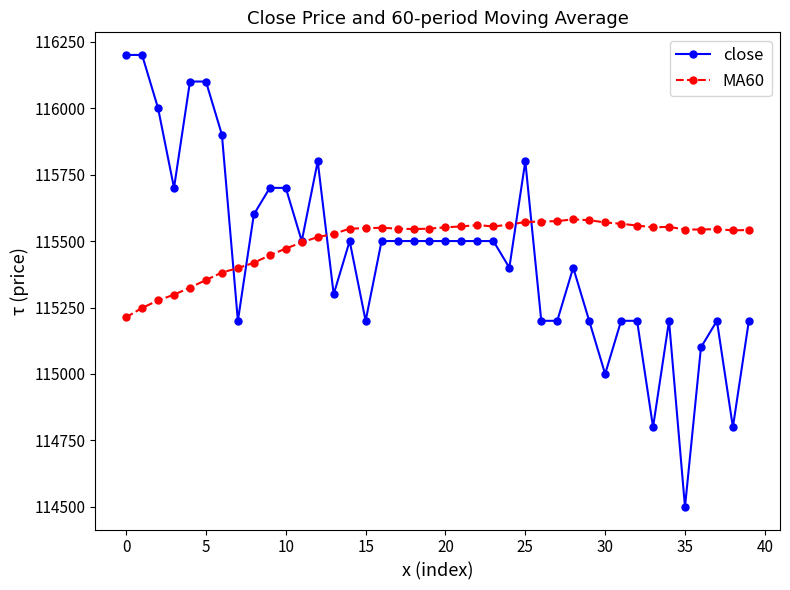

What is the highest value of the MA60 series?

115581.7